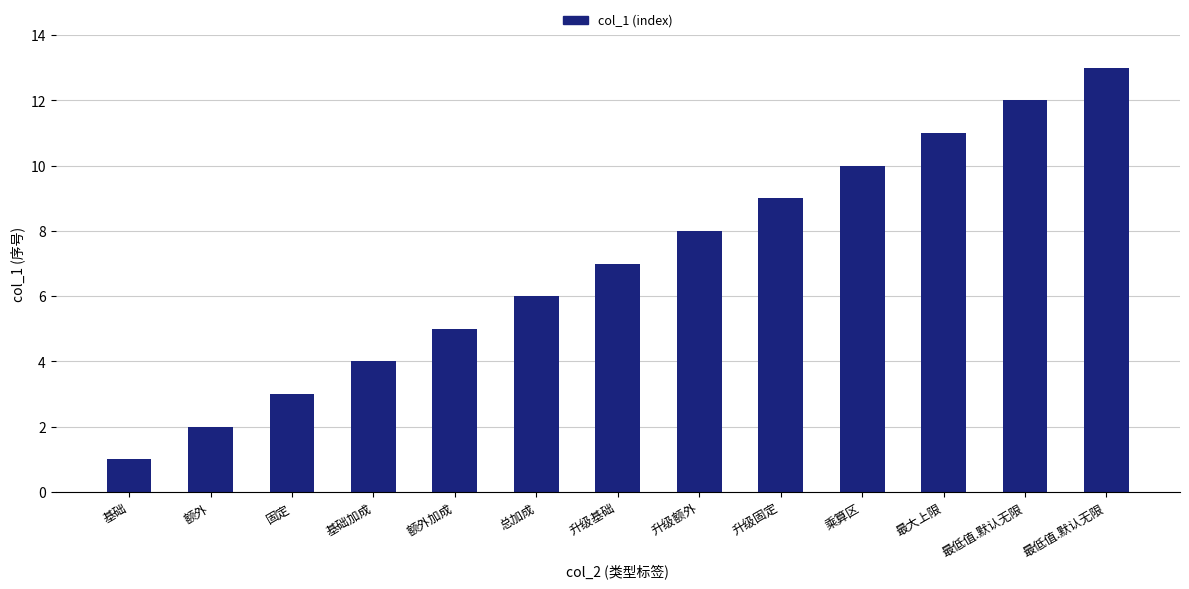

What is the average value?

7